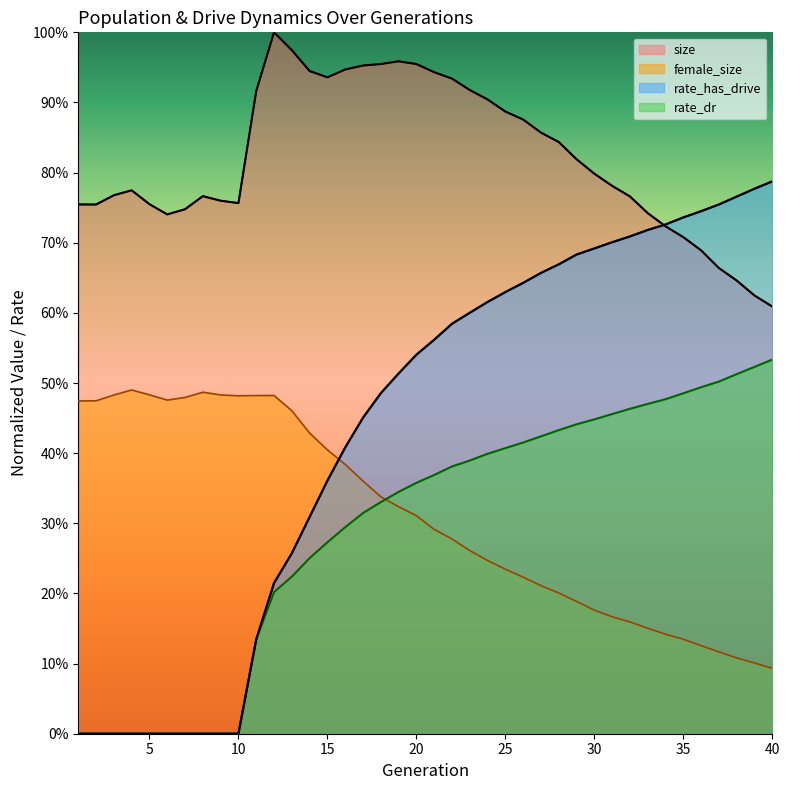

What is the average value of the rate_dr series?

0.3